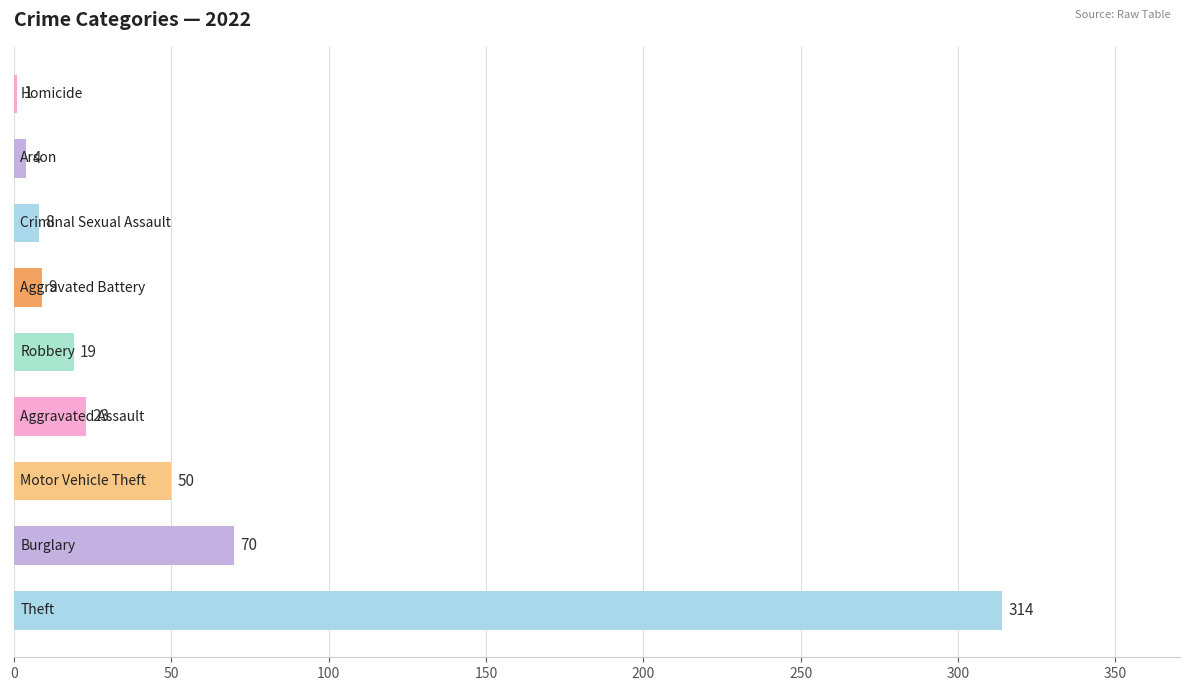

What is the maximum value shown in the chart?

314